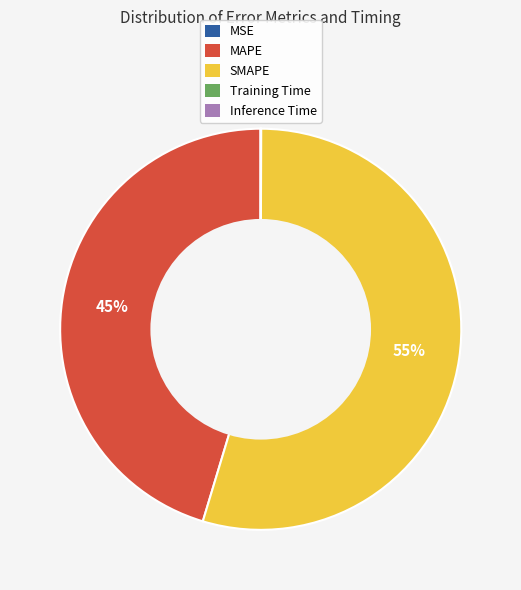

Which category has the biggest portion of the pie?

SMAPE